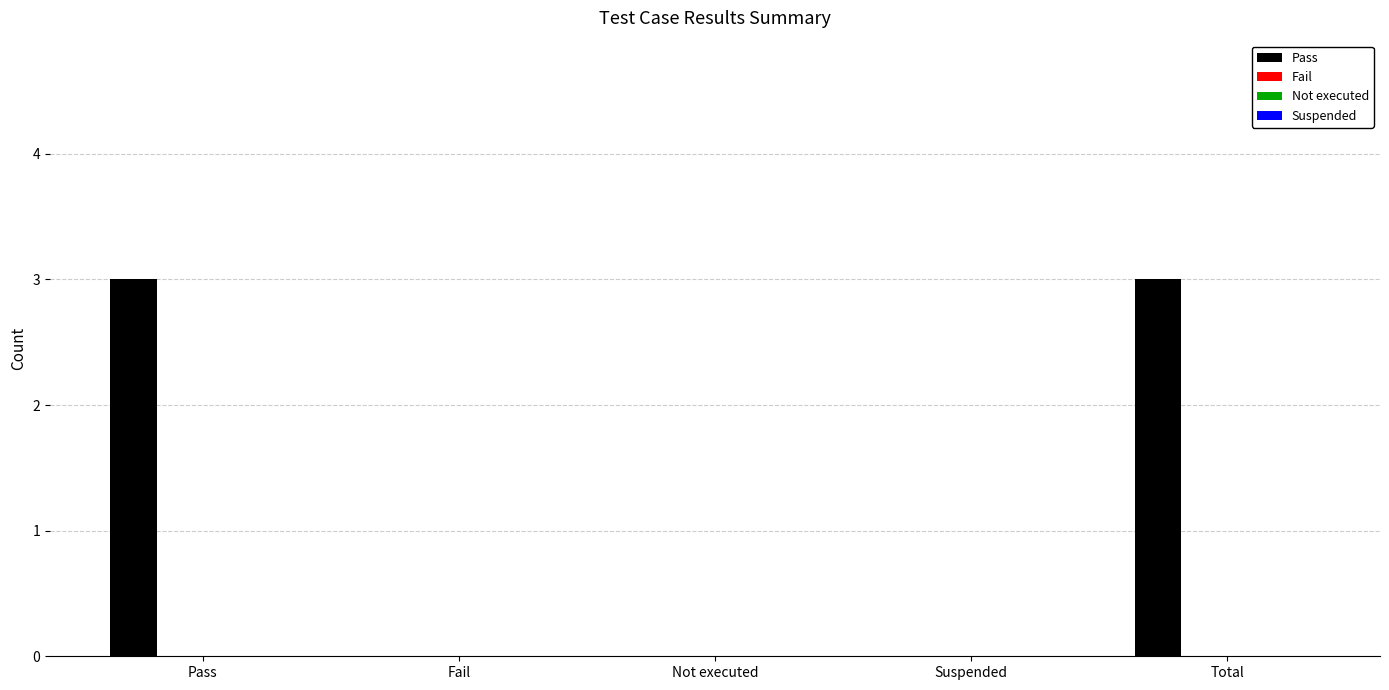

How many distinct data groups are displayed?

1